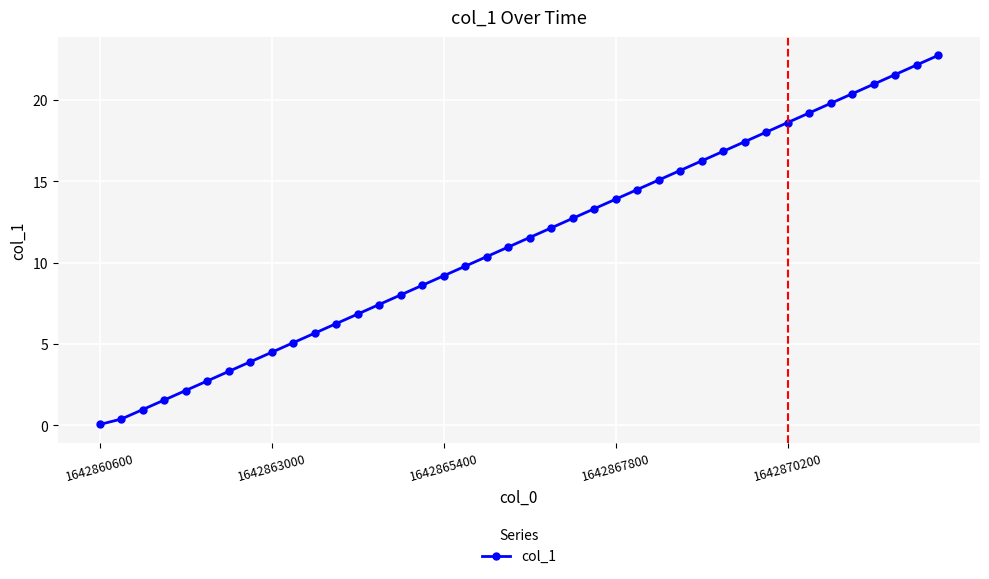

What is the value of the 36th point from the left?

20.4